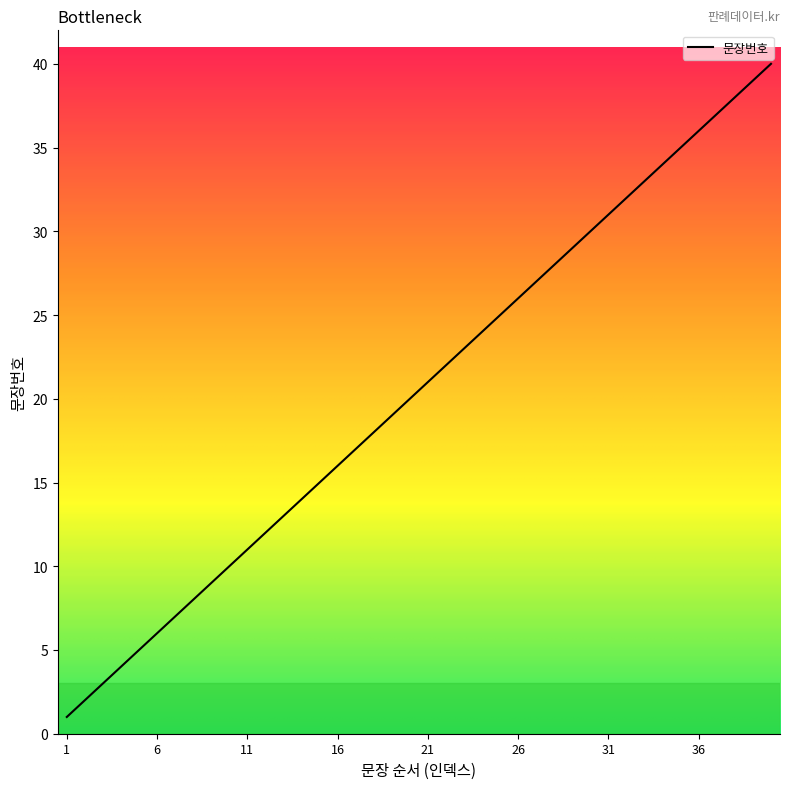

What is the maximum value shown in the chart?

40